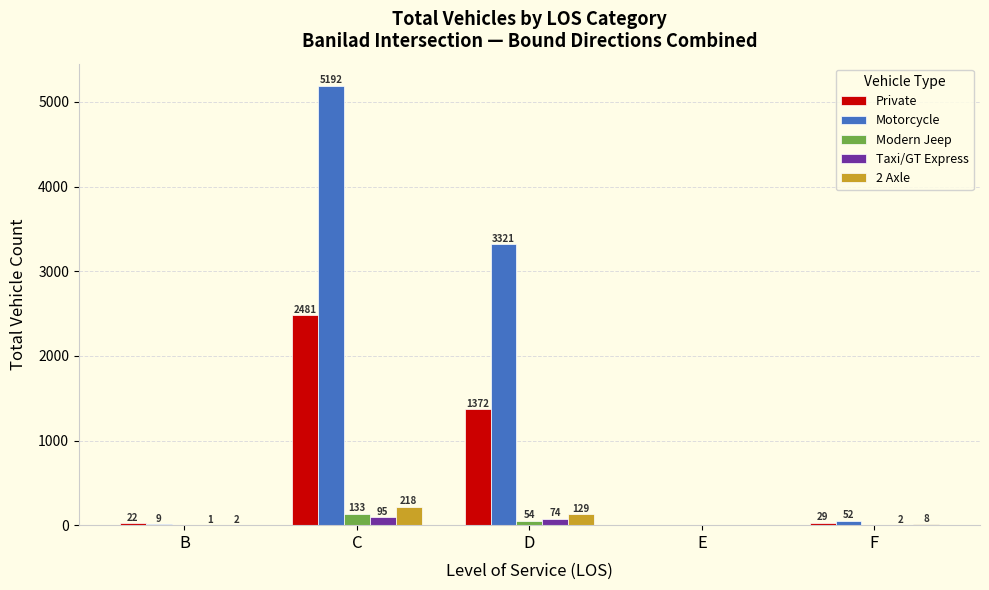

How many positive values does the Private series have?

4